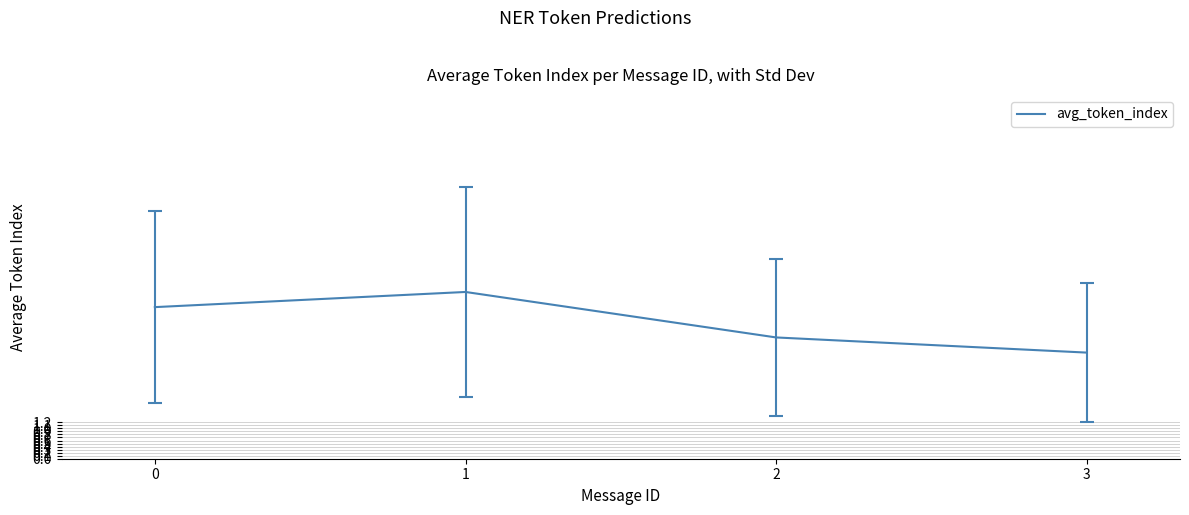

What is the difference between the second highest and minimum values?

1.5